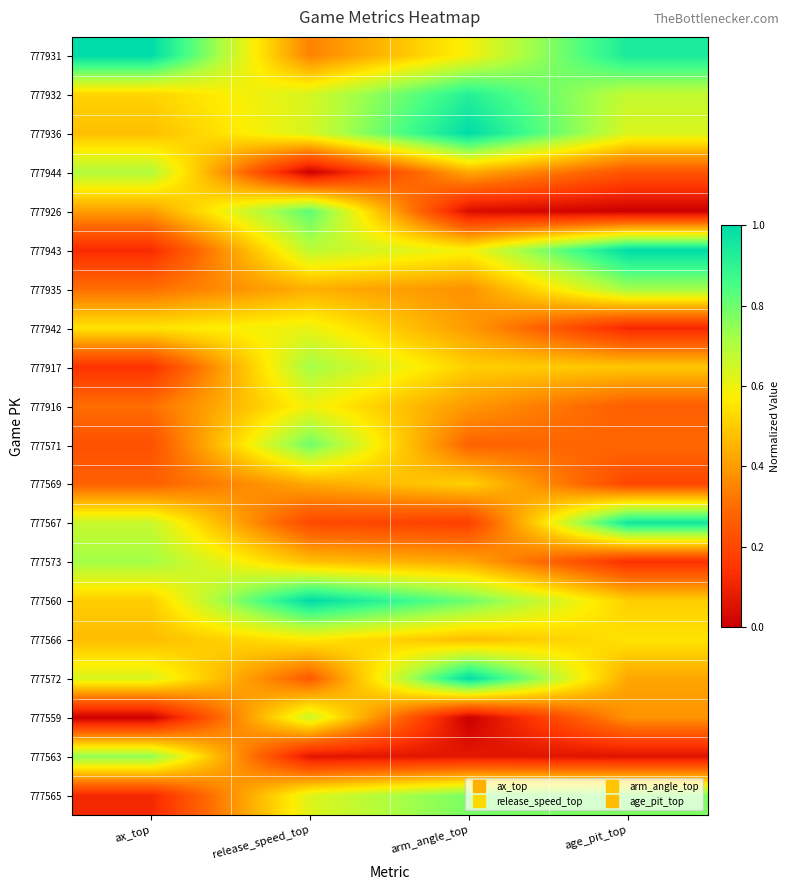

Reading left to right, transcribe all the data shown in this chart.

777931: ax_top=1.0	release_speed_top=0.3	arm_angle_top=0.6	age_pit_top=0.9
777932: ax_top=0.5	release_speed_top=0.6	arm_angle_top=0.9	age_pit_top=0.7
777936: ax_top=0.5	release_speed_top=0.6	arm_angle_top=1.0	age_pit_top=0.6
777944: ax_top=0.7	release_speed_top=0.0	arm_angle_top=0.4	age_pit_top=0.2
777926: ax_top=0.4	release_speed_top=0.8	arm_angle_top=0.0	age_pit_top=0.0
777943: ax_top=0.1	release_speed_top=0.7	arm_angle_top=0.6	age_pit_top=1.0
777935: ax_top=0.3	release_speed_top=0.4	arm_angle_top=0.4	age_pit_top=0.7
777942: ax_top=0.6	release_speed_top=0.6	arm_angle_top=0.4	age_pit_top=0.1
777917: ax_top=0.1	release_speed_top=0.7	arm_angle_top=0.5	age_pit_top=0.5
777916: ax_top=0.3	release_speed_top=0.6	arm_angle_top=0.4	age_pit_top=0.3
777571: ax_top=0.2	release_speed_top=0.8	arm_angle_top=0.3	age_pit_top=0.3
777569: ax_top=0.3	release_speed_top=0.4	arm_angle_top=0.5	age_pit_top=0.2
777567: ax_top=0.7	release_speed_top=0.2	arm_angle_top=0.2	age_pit_top=1.0
777573: ax_top=0.7	release_speed_top=0.5	arm_angle_top=0.4	age_pit_top=0.1
777560: ax_top=0.5	release_speed_top=1.0	arm_angle_top=0.8	age_pit_top=0.5
777566: ax_top=0.5	release_speed_top=0.6	arm_angle_top=0.5	age_pit_top=0.5
777572: ax_top=0.6	release_speed_top=0.3	arm_angle_top=1.0	age_pit_top=0.4
777559: ax_top=0.0	release_speed_top=0.7	arm_angle_top=0.0	age_pit_top=0.4
777563: ax_top=0.8	release_speed_top=0.1	arm_angle_top=0.1	age_pit_top=0.1
777565: ax_top=0.1	release_speed_top=0.6	arm_angle_top=0.8	age_pit_top=0.8